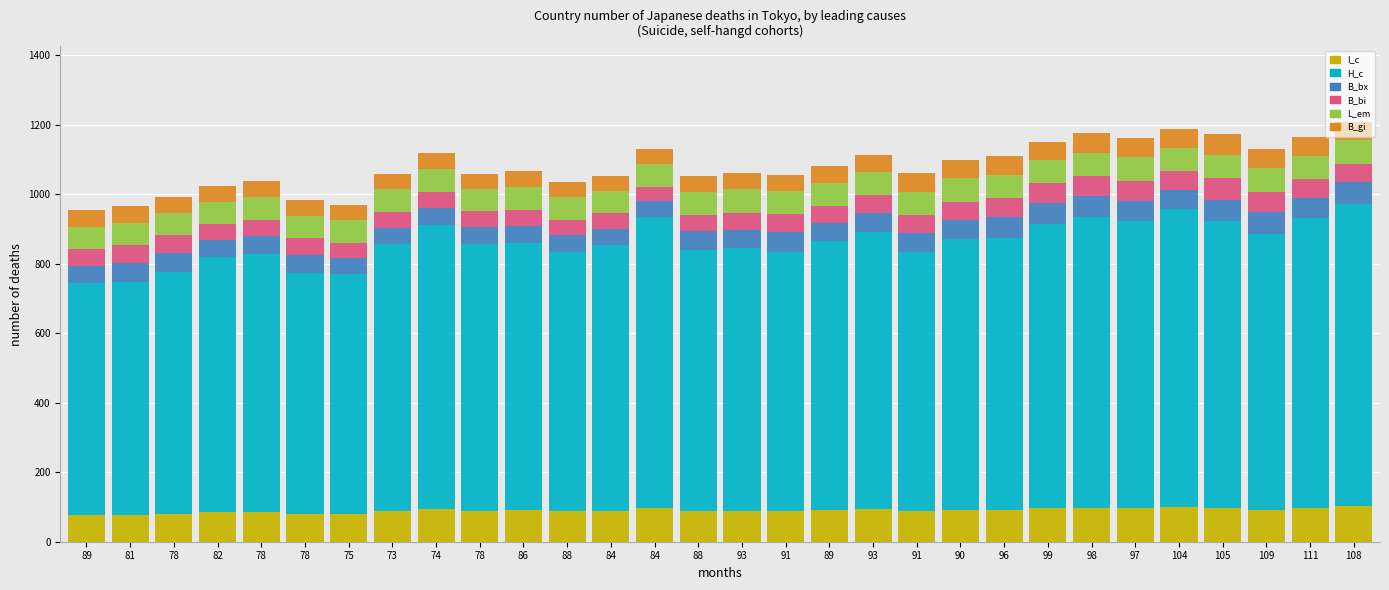

What is the label of the 20th bar from the left?

91